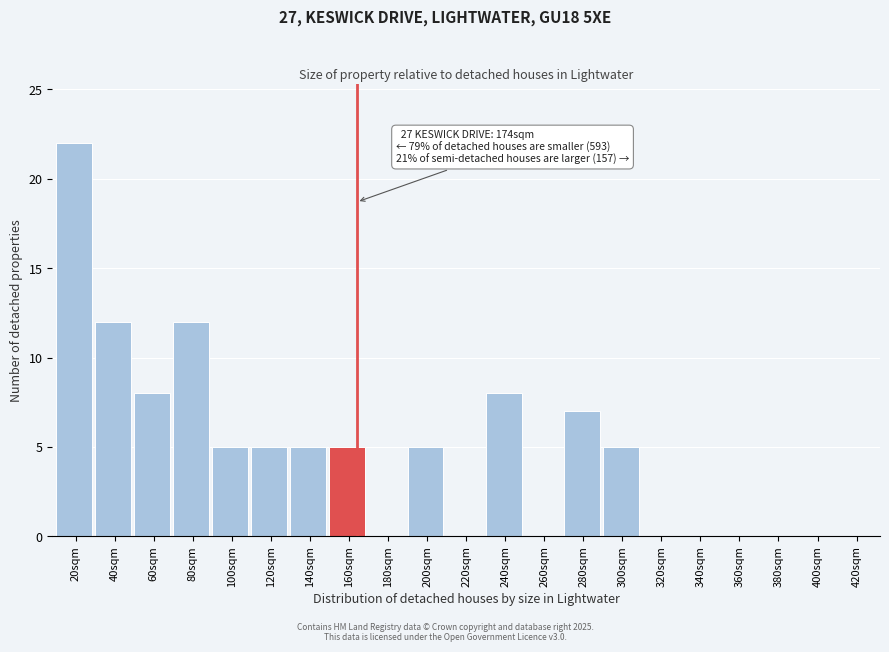

Reading right to left, extract all data points from this chart.

420sqm=0	400sqm=0	380sqm=0	360sqm=0	340sqm=0	320sqm=0	300sqm=5	280sqm=7	260sqm=0	240sqm=8	220sqm=0	200sqm=5	180sqm=0	160sqm=5	140sqm=5	120sqm=5	100sqm=5	80sqm=12	60sqm=8	40sqm=12	20sqm=22